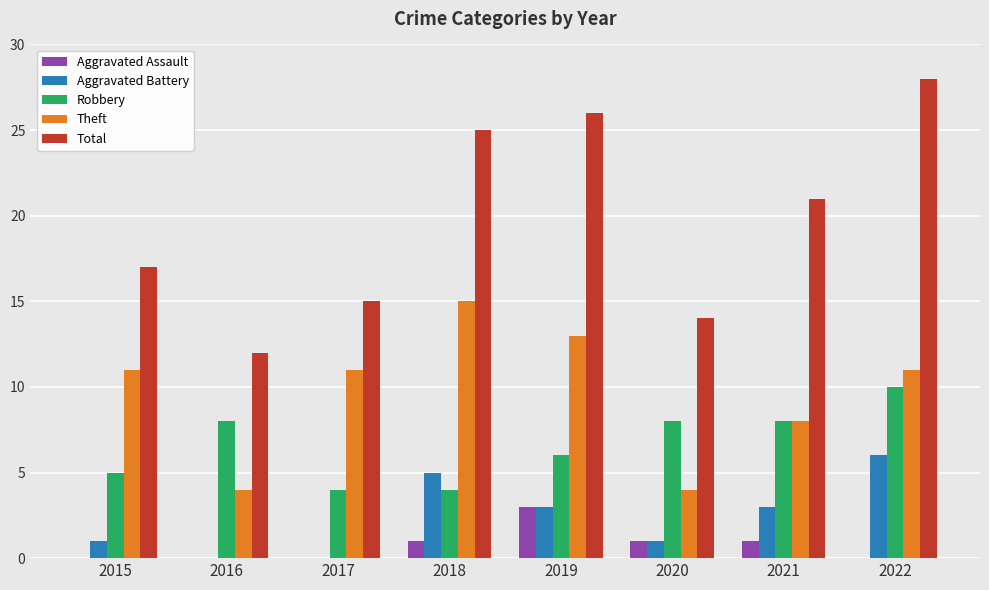

Which series changed the most between 2015 and 2020?

Theft